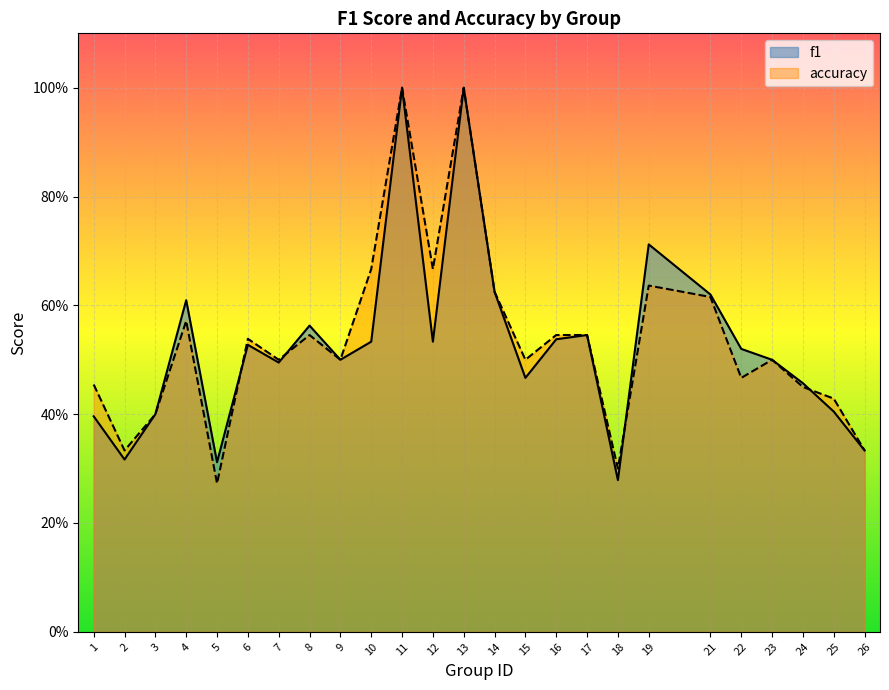

What is the sum of the accuracy values at 26 and 2?

0.7